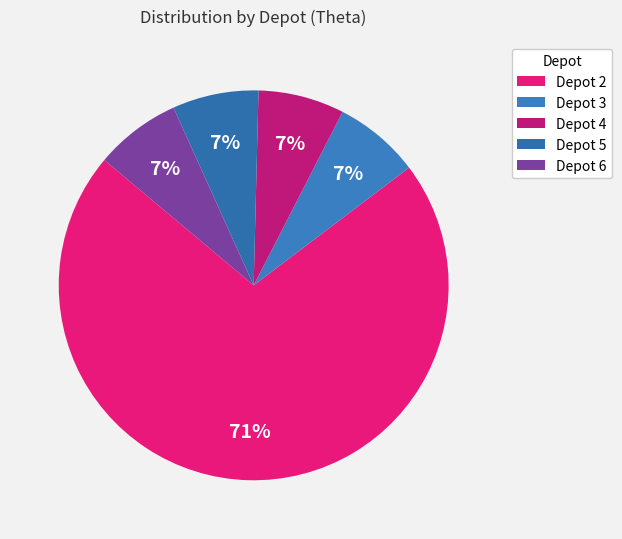

To the nearest percent, what portion does Depot 4 represent?

7%